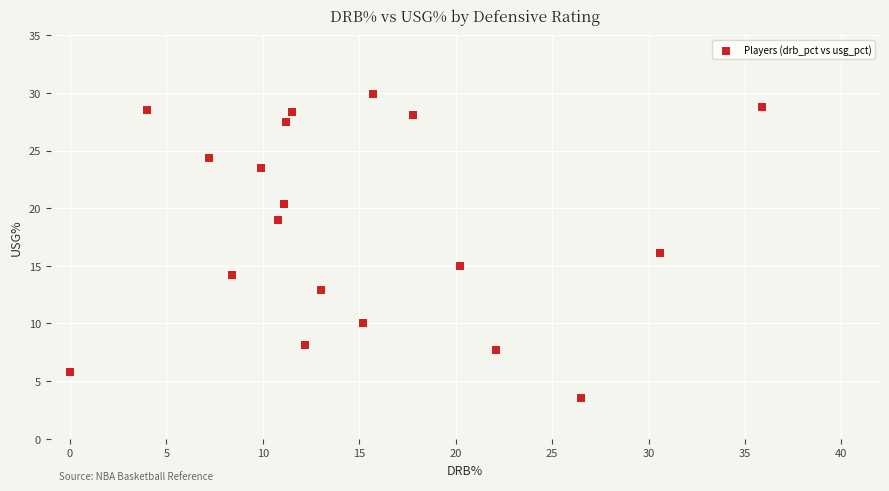

What is the range of Y values (max minus min)?

26.4